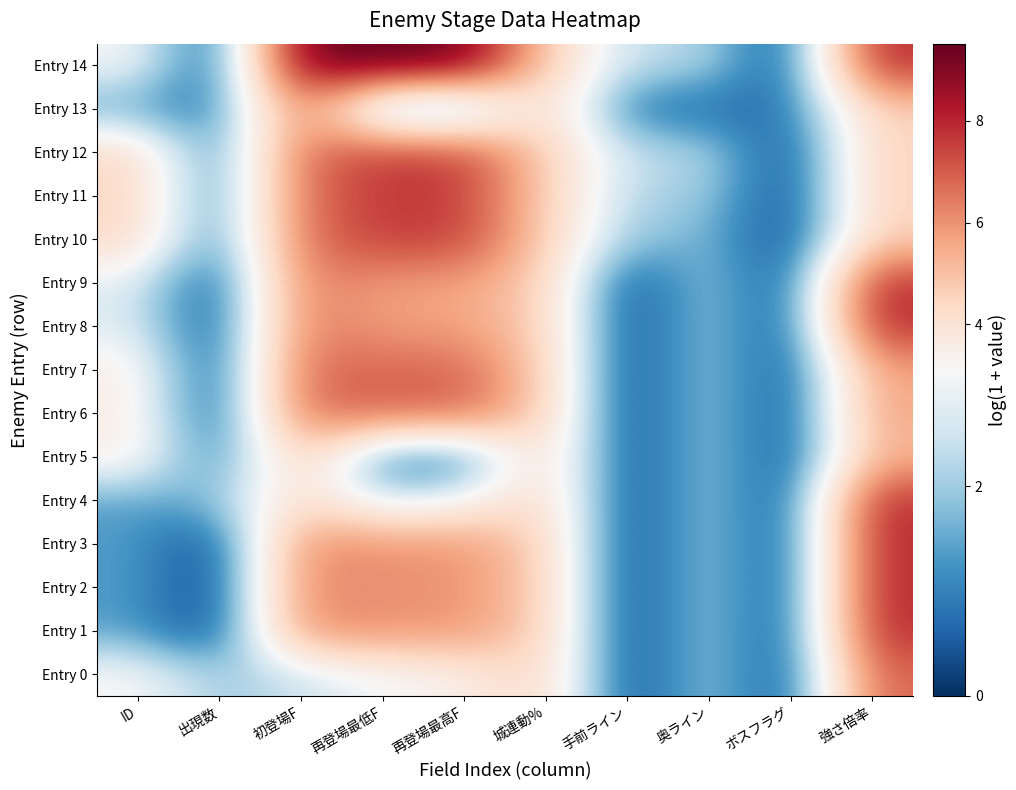

Between 奥ライン and 再登場最低F, which is larger?

再登場最低F